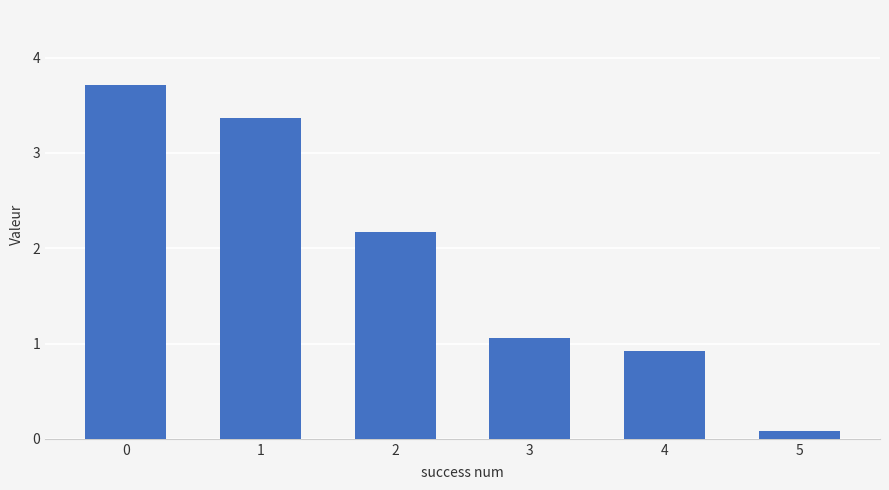

Are the bars grouped side by side (vs. stacked)?

No